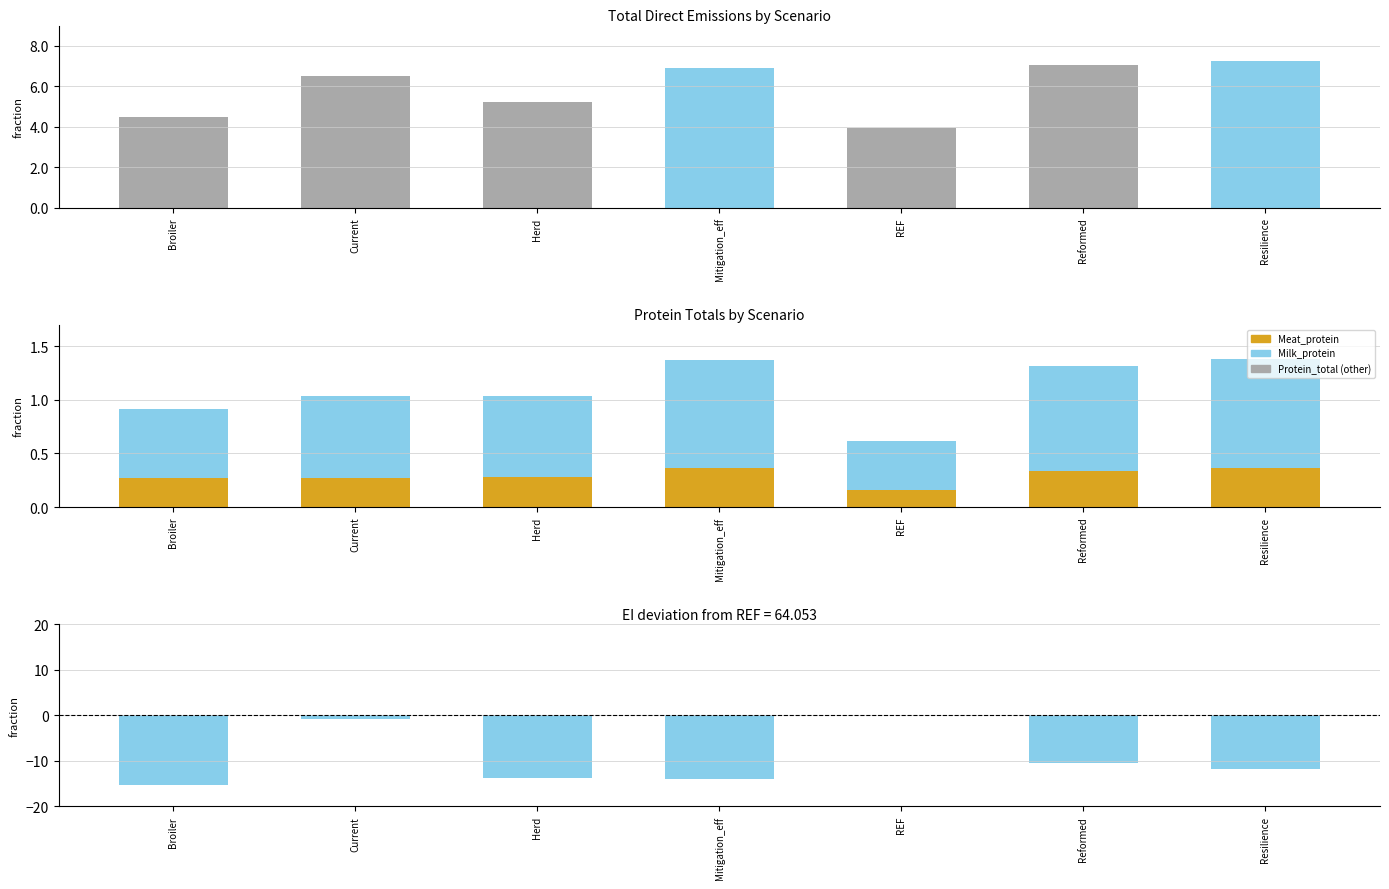

Rank the series at Mitigation_eff from highest to lowest value.

Total_direct, Milk_protein, Meat_protein, Protein_total (other), EI